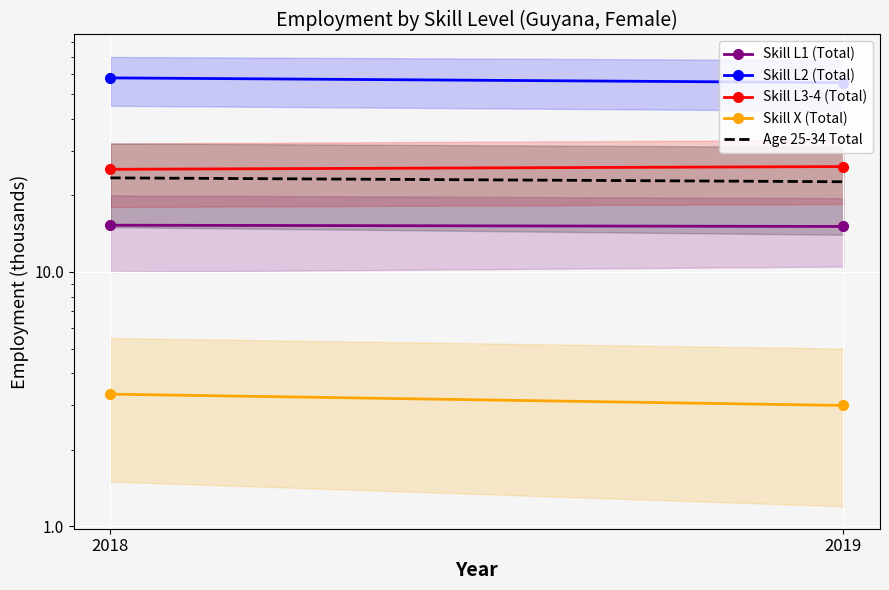

Reading left to right, extract all data points from this chart.

Skill L1 (Total): 15.3	15.1
Skill L2 (Total): 57.9	55.5
Skill L3-4 (Total): 25.3	26.0
Skill X (Total): 3.3	3.0
Age 25-34 Total: 23.4	22.6